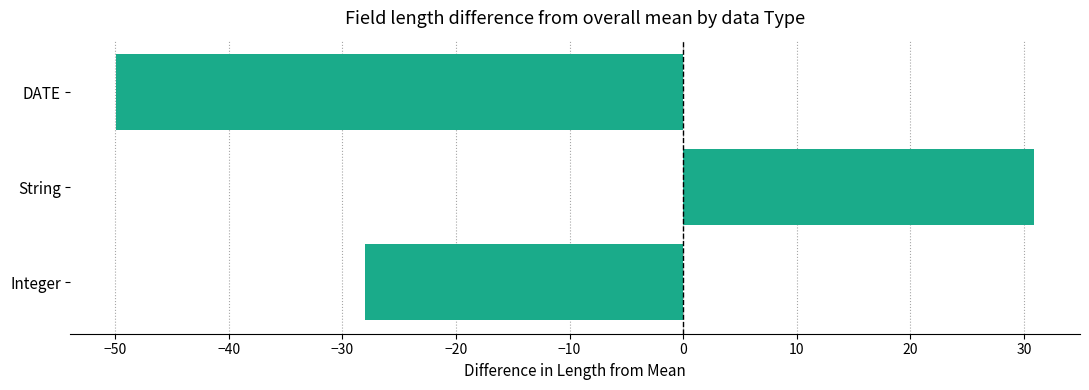

The chart shows a value of 12.0 at String. True or false?

False